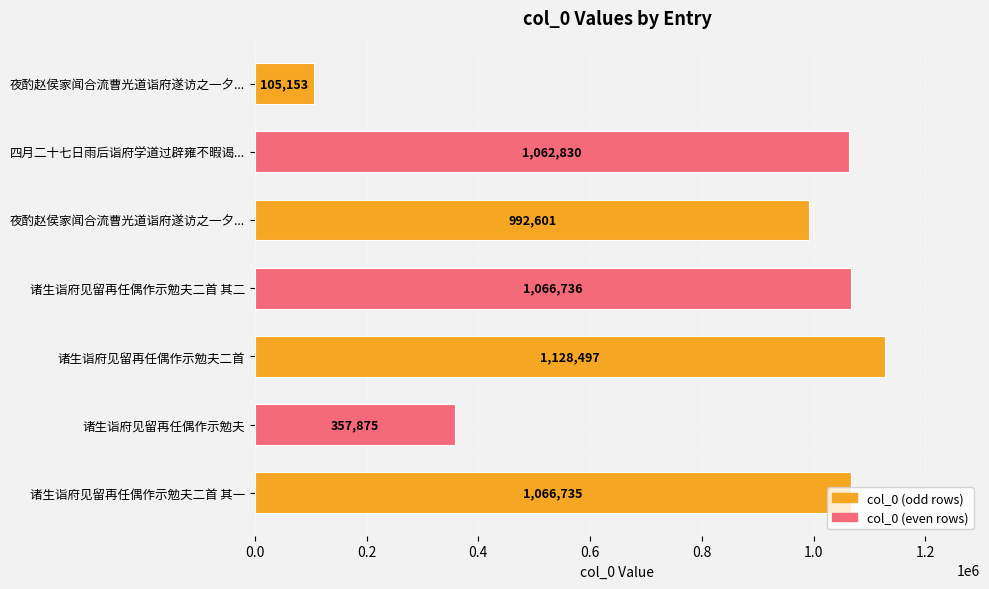

How many categories are shown in the chart?

7